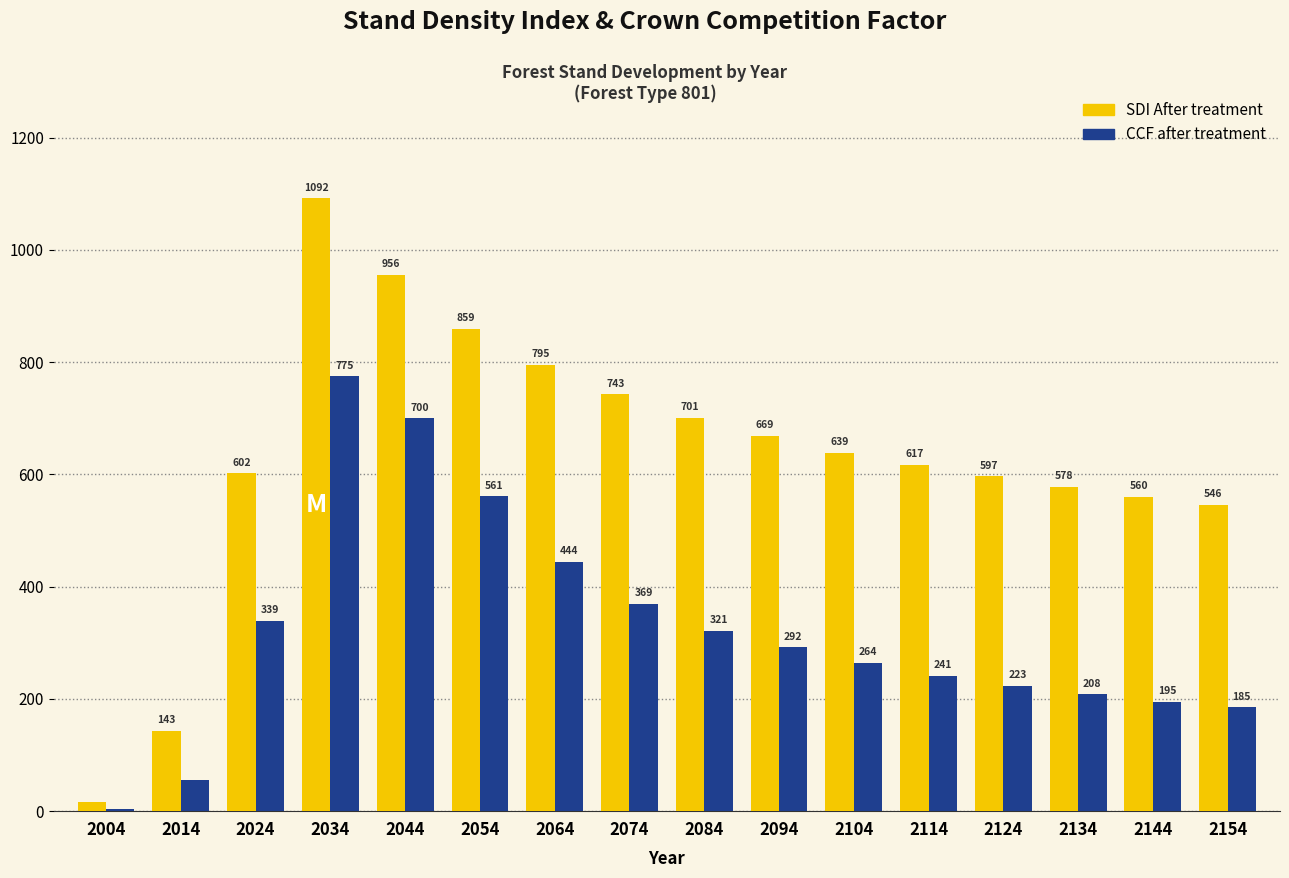

How many data points in SDI After treatment are less than 639?

8